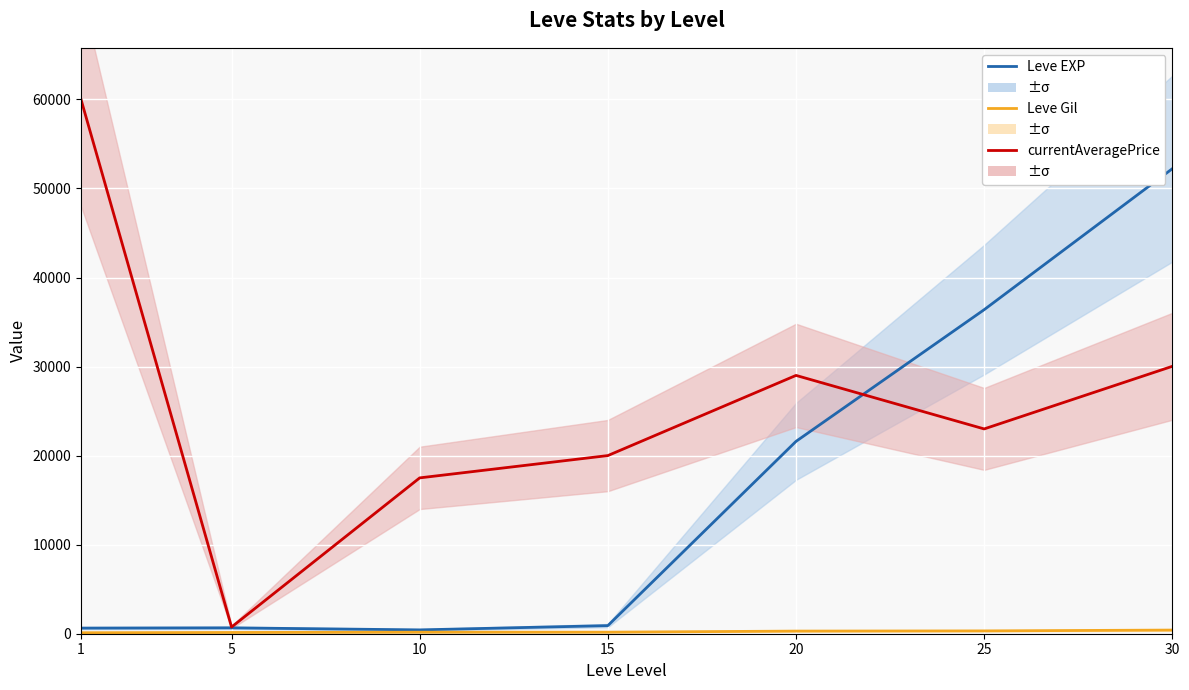

List the series in order of their overall mean, highest first.

currentAveragePrice, Leve EXP, Leve Gil